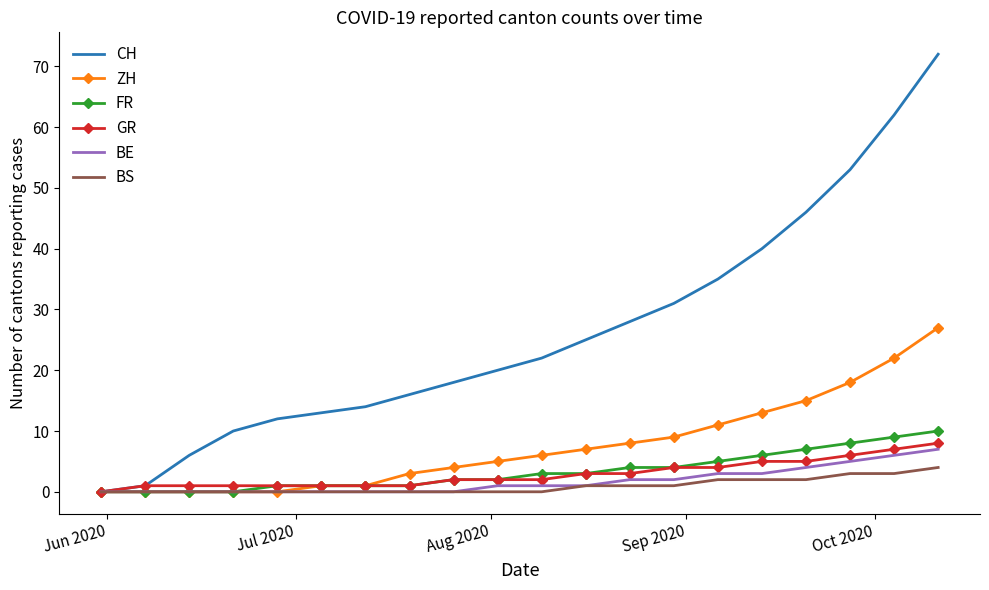

Which series has the largest total across all categories?

CH